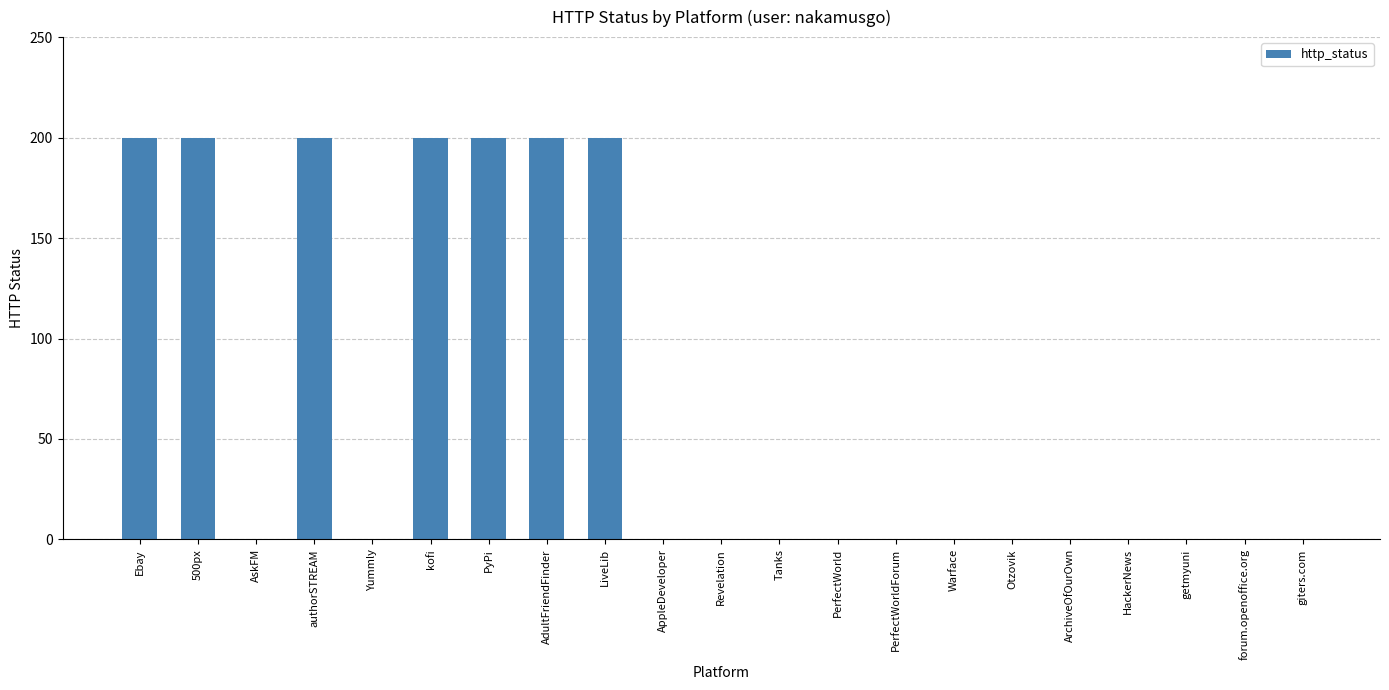

How many values are between 0 and 200?

21